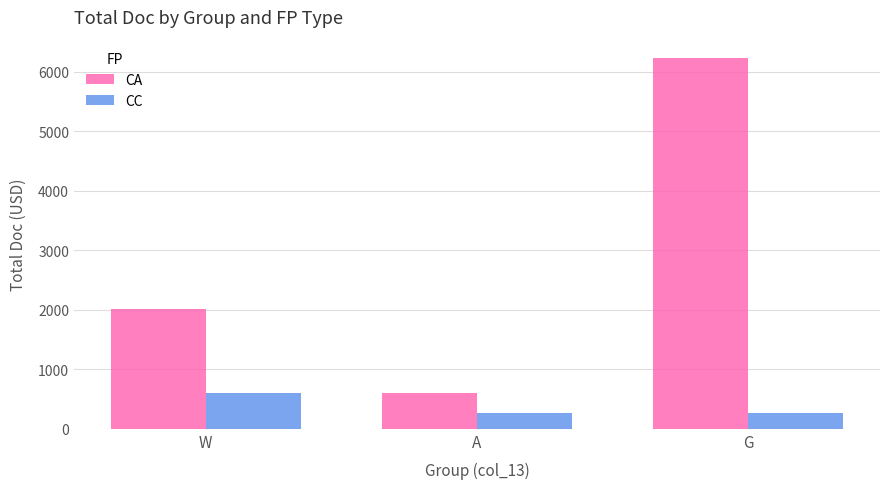

What is the label of the 3rd bar from the right?

W